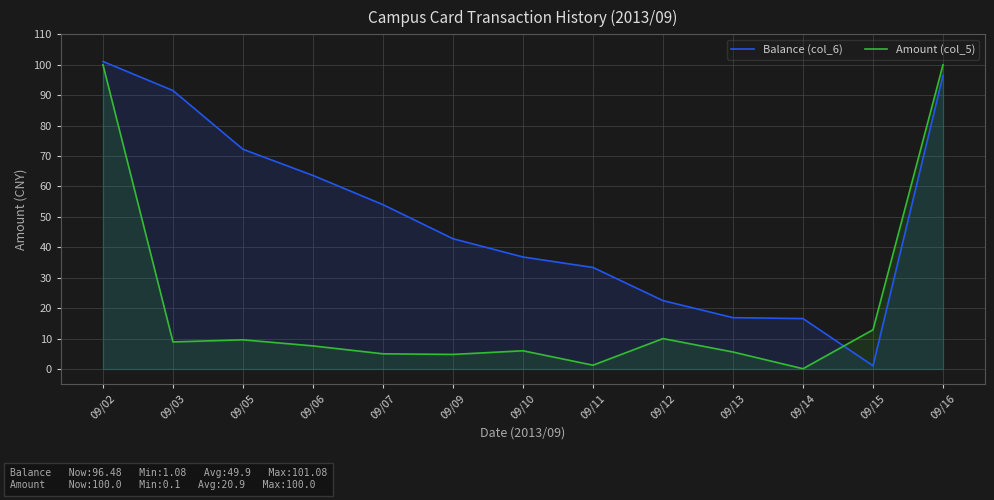

What is the sum of the Balance (col_6) values at 09/09 and 09/03?

134.3